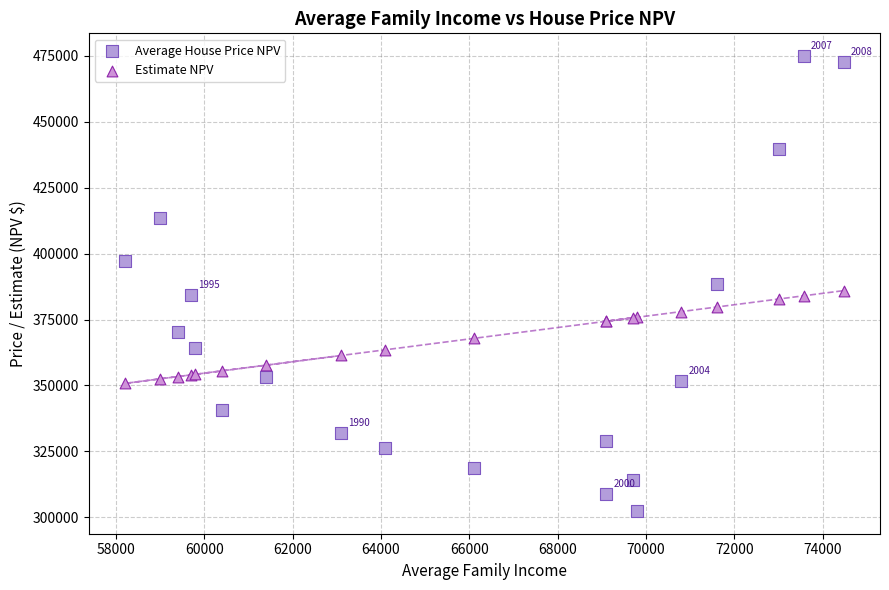

Which series has the largest Y range (max minus min)?

Average House Price NPV